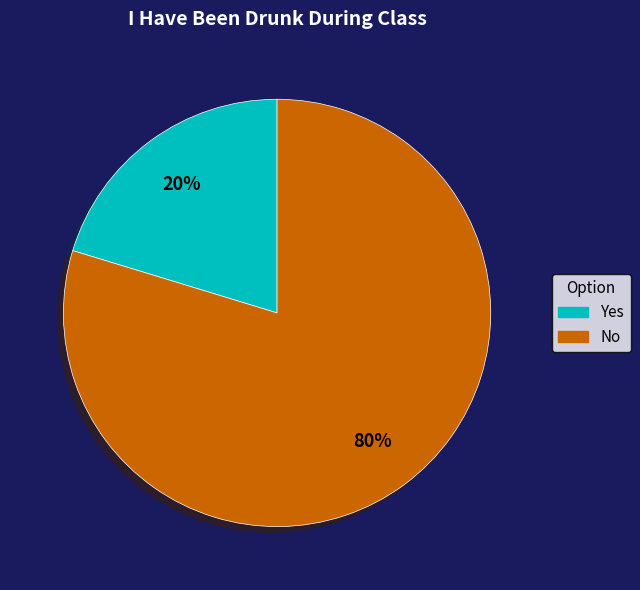

To the nearest percent, what is the average slice percentage?

50%